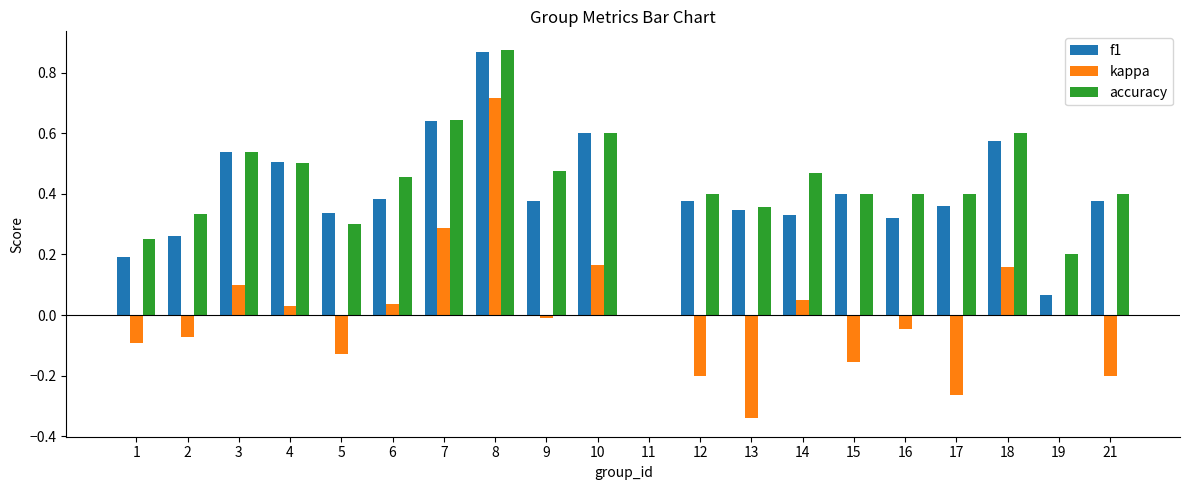

True or false: accuracy has a value of 0.5 at 4.

True